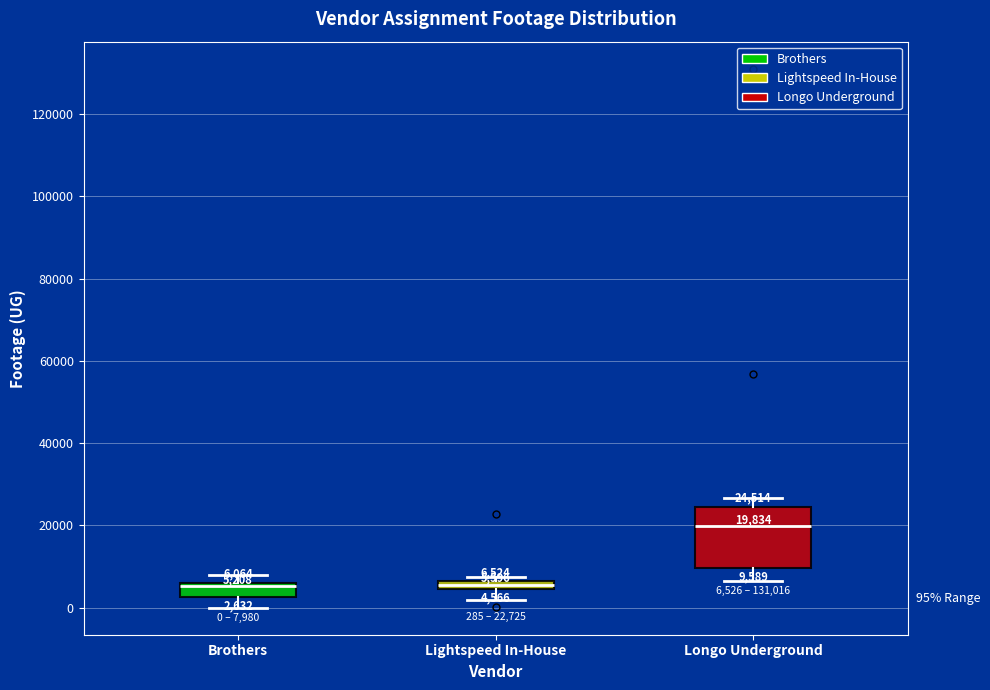

Comparing the boxes themselves (not the whiskers), which one is the tallest?

Longo Underground